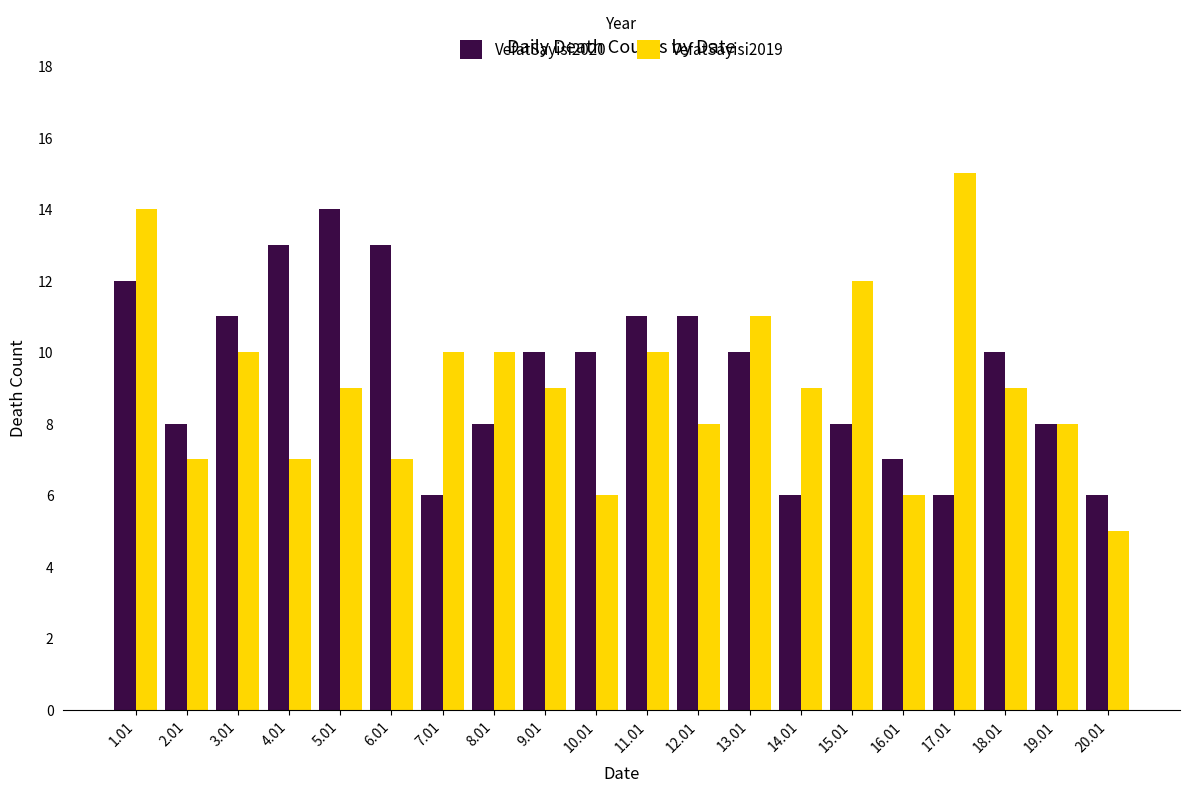

At which category does the chart reach its peak across all series?

17.01